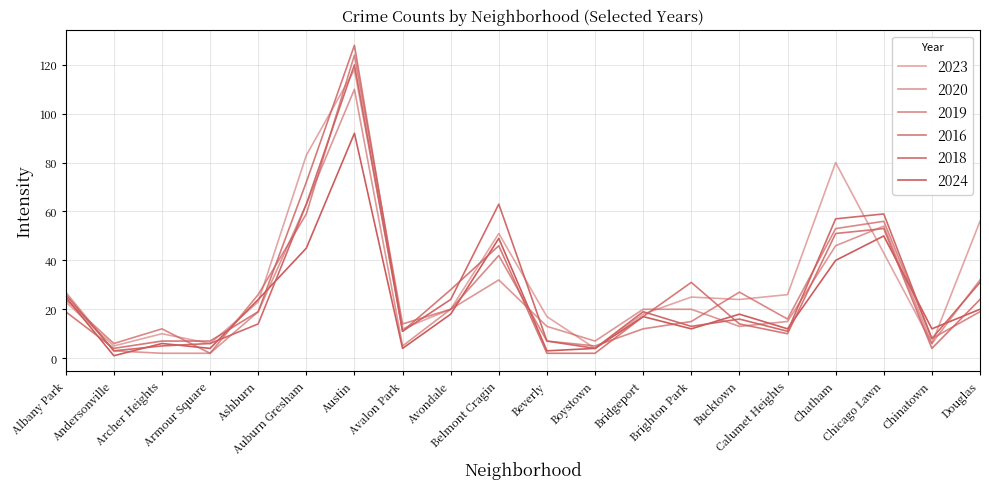

Between Andersonville and Auburn Gresham, which series saw the biggest shift?

2023